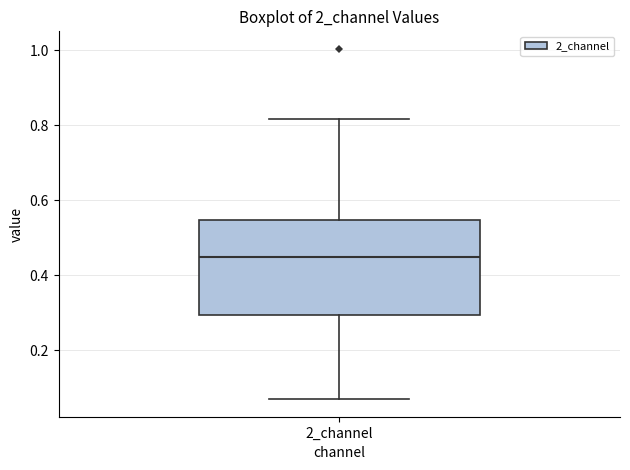

Transcribe this box plot: give where the median line is, the range the box spans, and where the two whiskers end, as read against the y-axis. The values are not printed on the chart, so give them approximately, as read against the axis.

median 0.44, box 0.30 to 0.54, whiskers 0.08 to 0.82